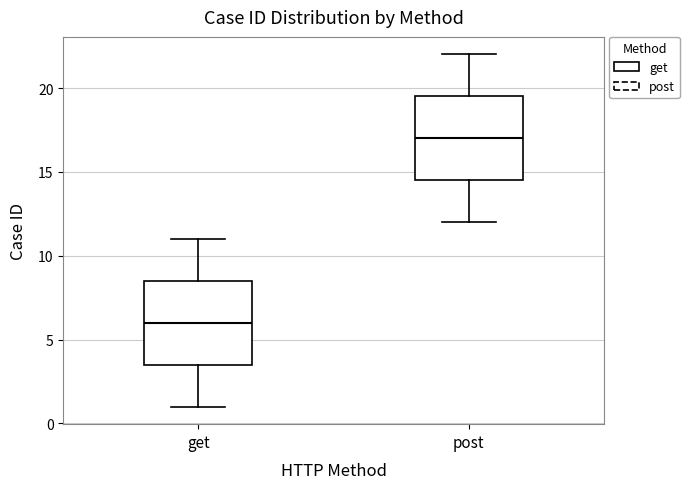

Reading left to right, transcribe this box plot: for each box, give where its median line is, the range the box spans, and where its two whiskers end, as read against the y-axis. The values are not printed on the chart, so give them approximately, as read against the axis.

get: median 6.0, box 3.5 to 8.5, whiskers 1.0 to 11.0
post: median 17.0, box 14.5 to 19.5, whiskers 12.0 to 22.0